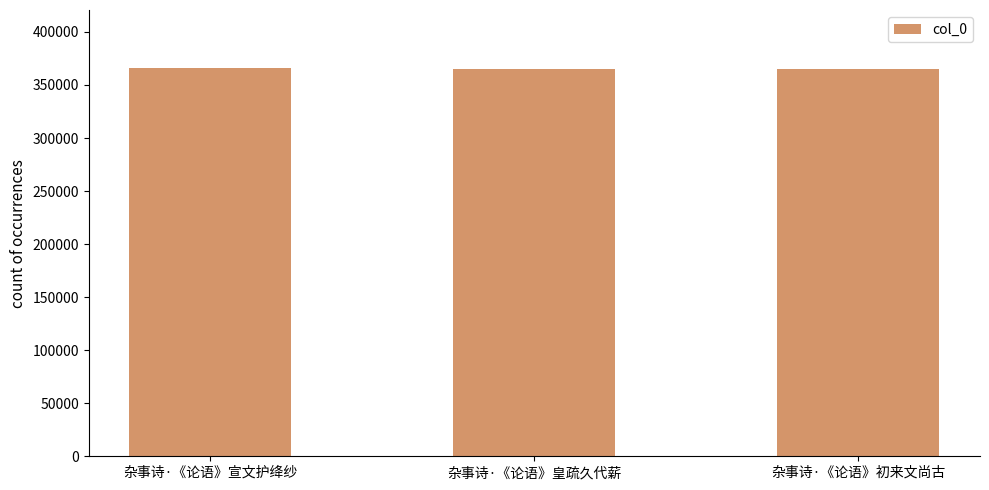

What is the sum of the values at 杂事诗·《论语》宣文护绛纱 and 杂事诗·《论语》初来文尚古?

731209